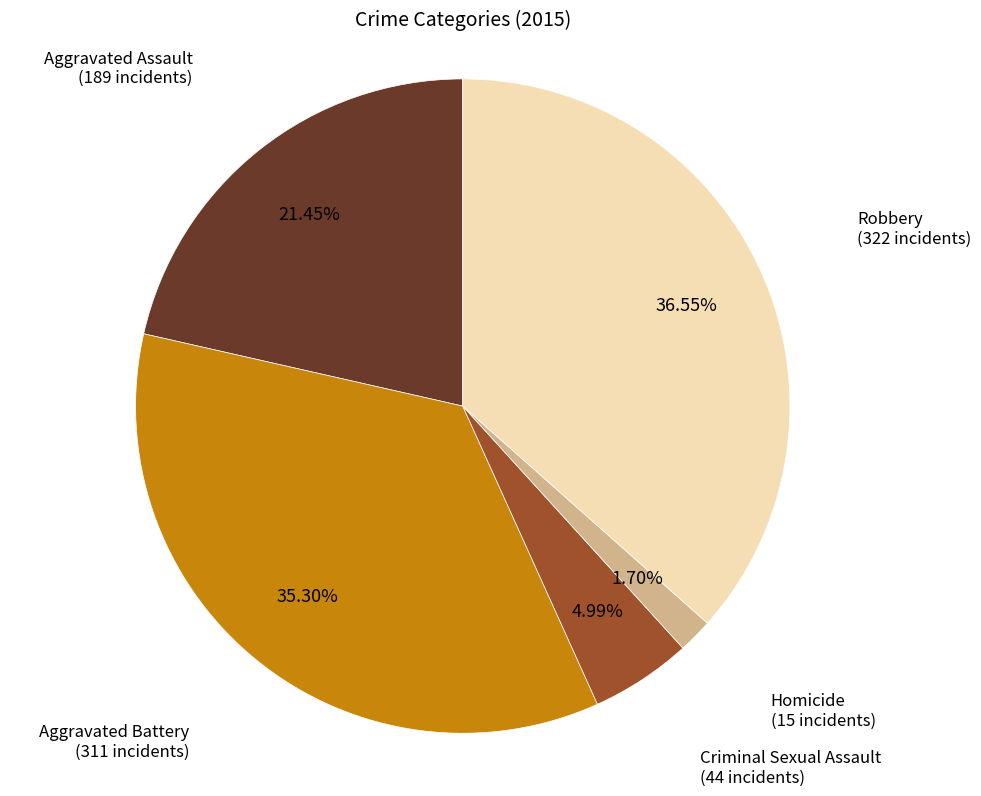

How many segments does this pie chart have?

5